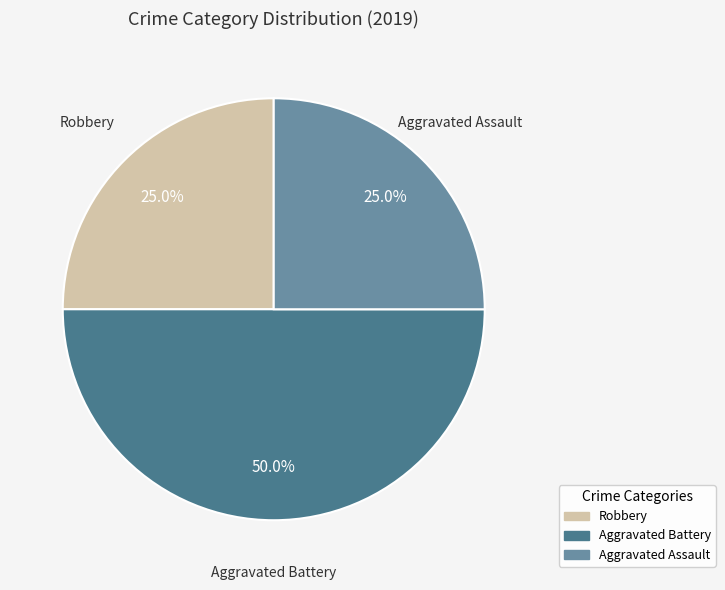

To the nearest percent, what is the difference between the largest and smallest slice percentages?

25%